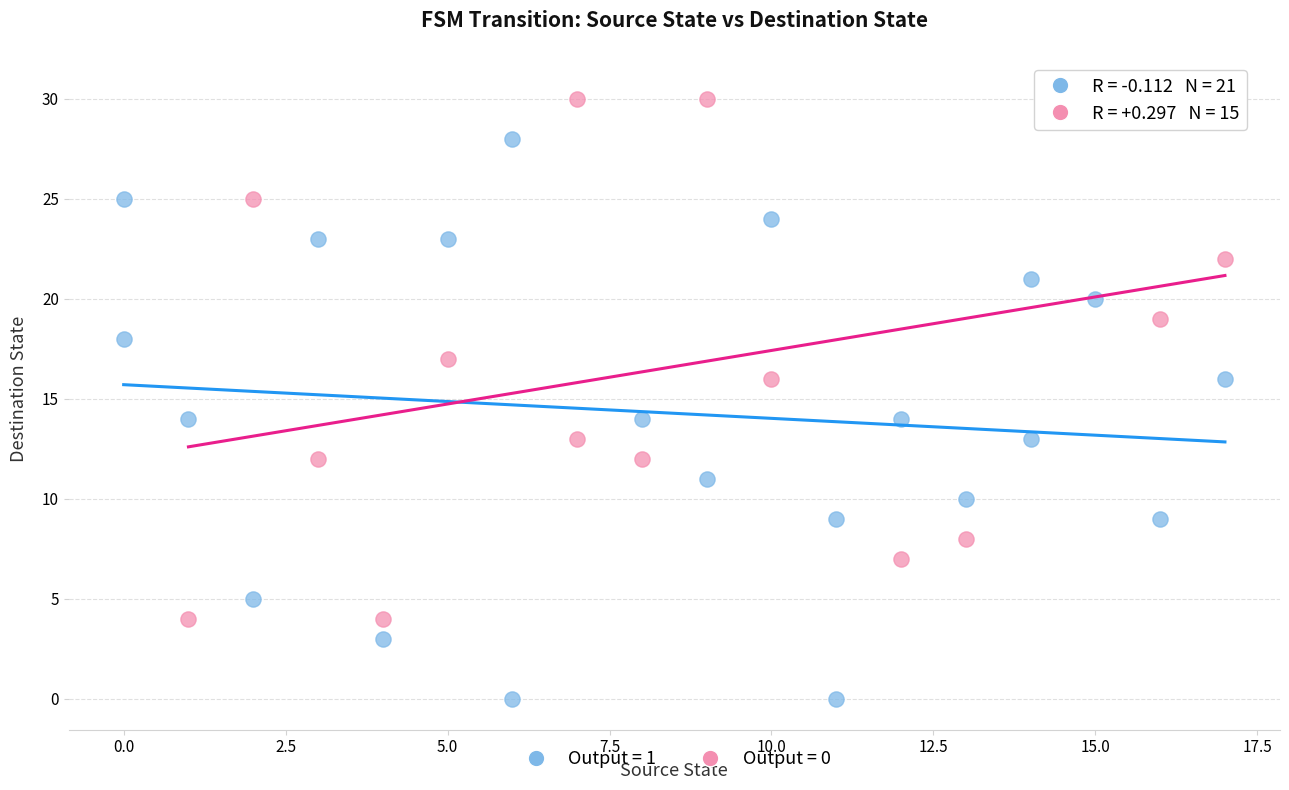

Which series contains the highest Y value?

Output = 0